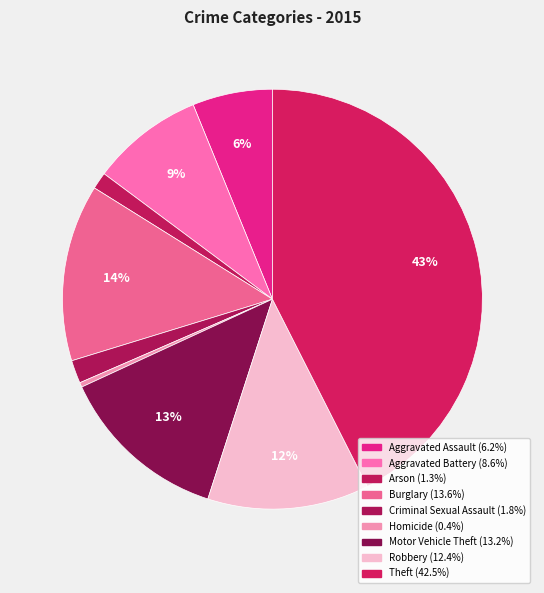

To the nearest percent, what is the difference between the Criminal Sexual Assault and Homicide slice percentages?

1%